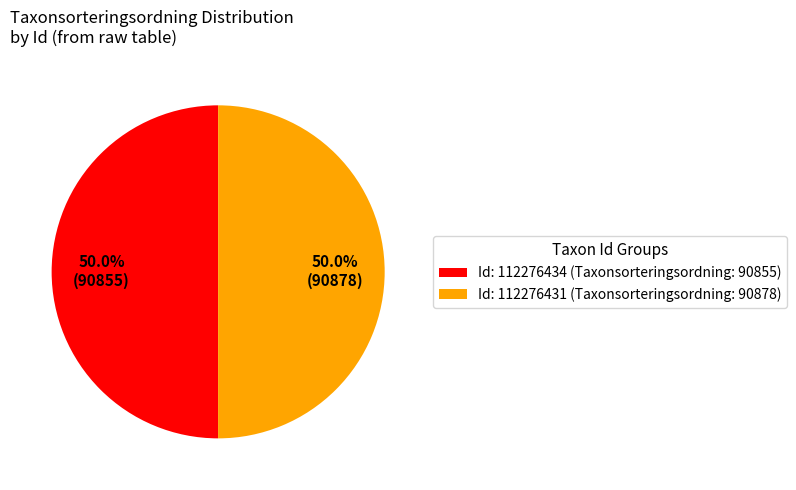

What portion of the pie excludes Id: 112276434 (Taxonsorteringsordning: 90855)?

50.0%